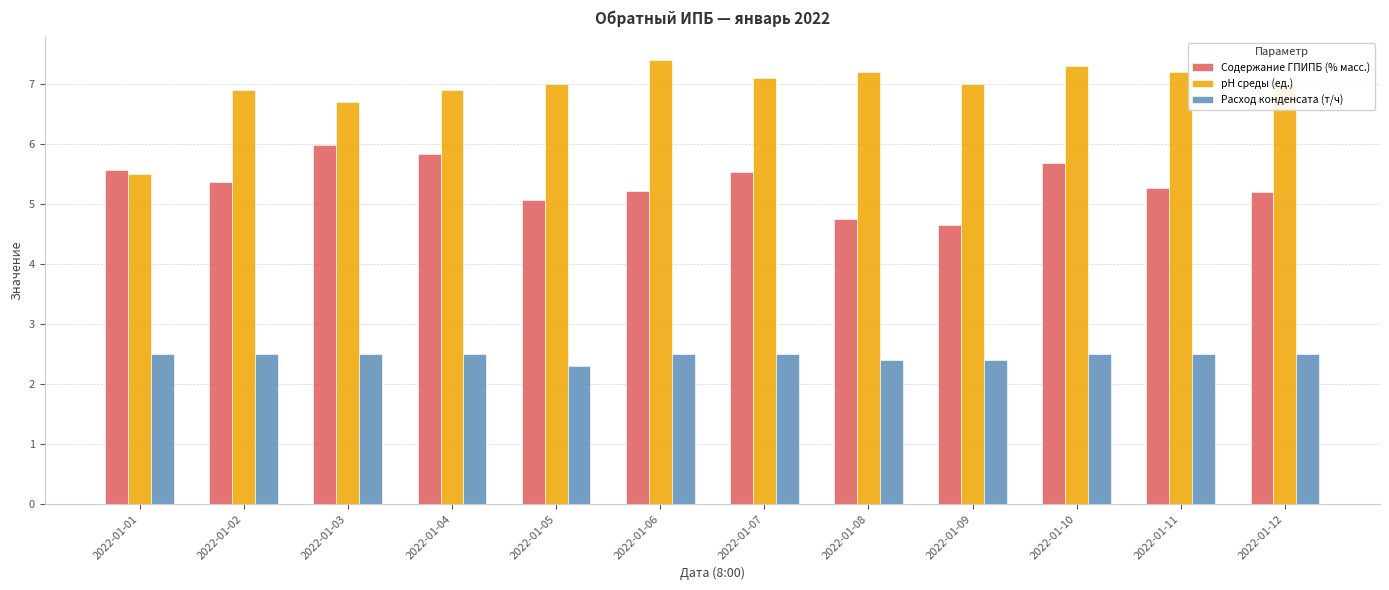

Where is рН среды (ед.) nearest to the value 6?

2022-01-01